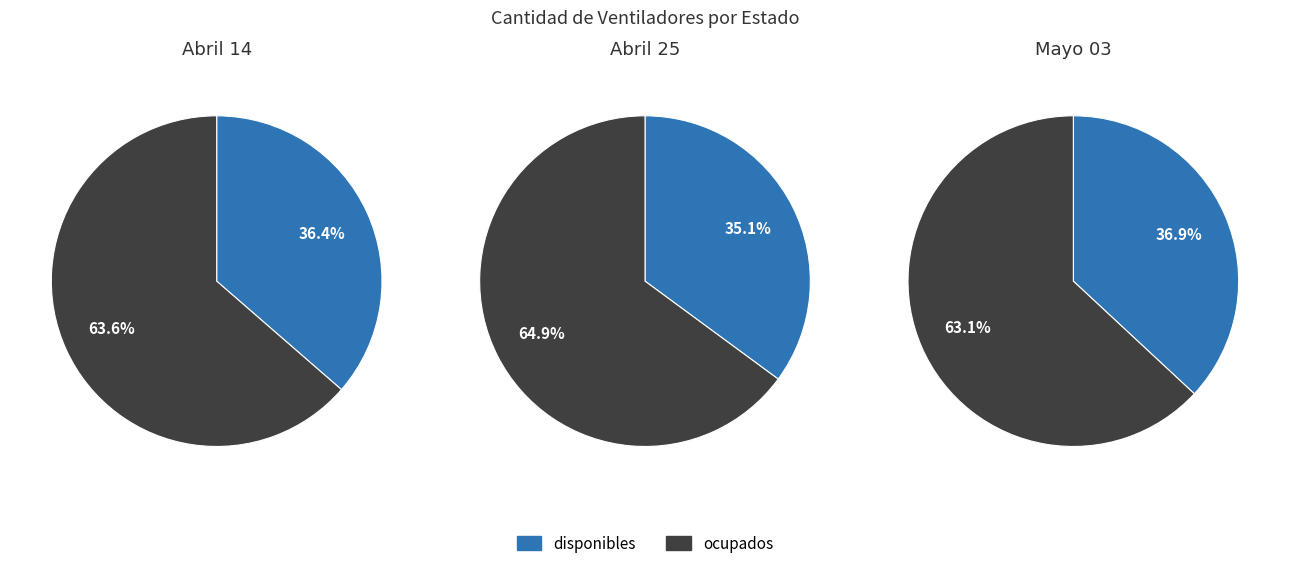

To the nearest percent, what portion does ocupados represent?

64%